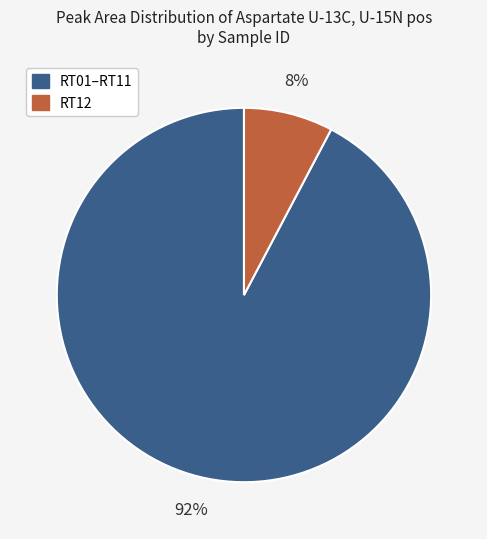

Does any single category account for the majority?

Yes